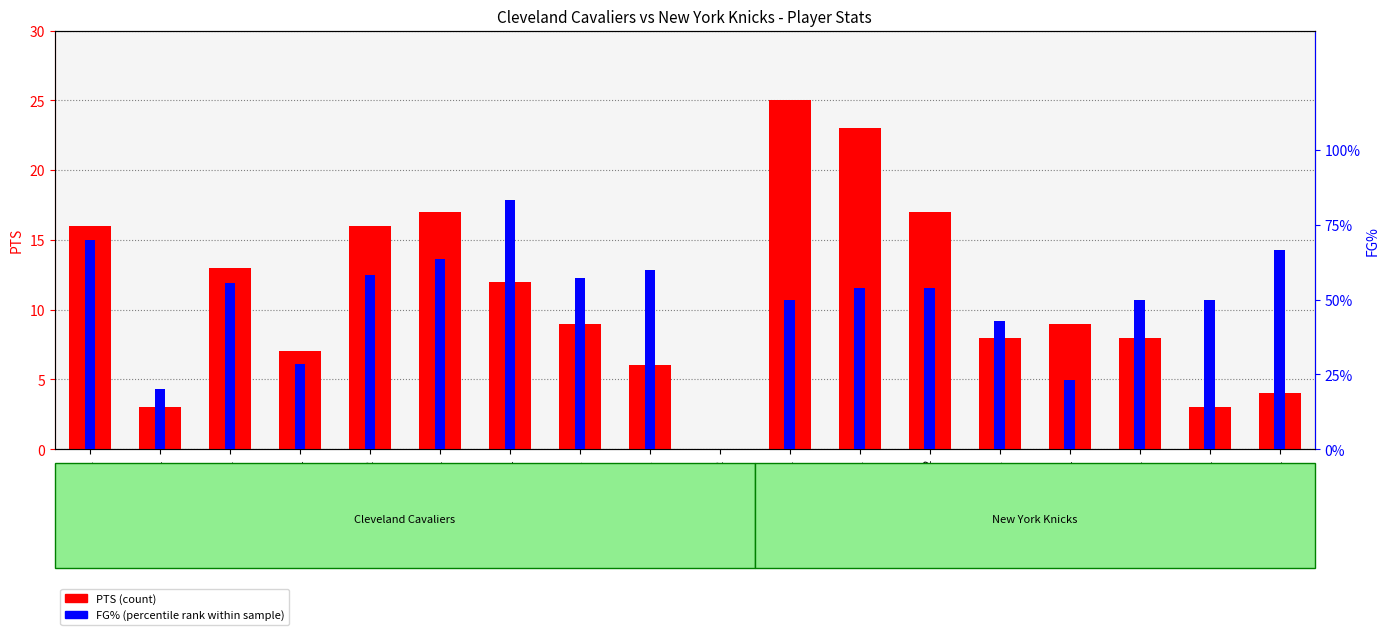

Is the value of FG% at gatlich01 greater than the value of PTS at murrala01?

No